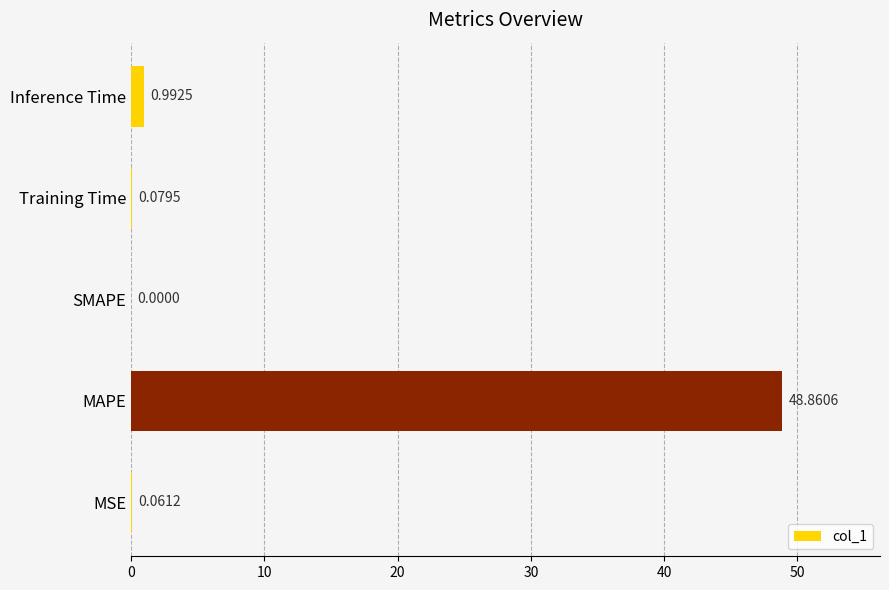

Which has a higher value, MAPE or SMAPE?

MAPE